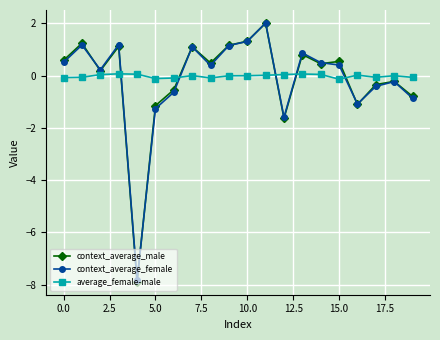

At how many categories does at least one series exceed -3?

20